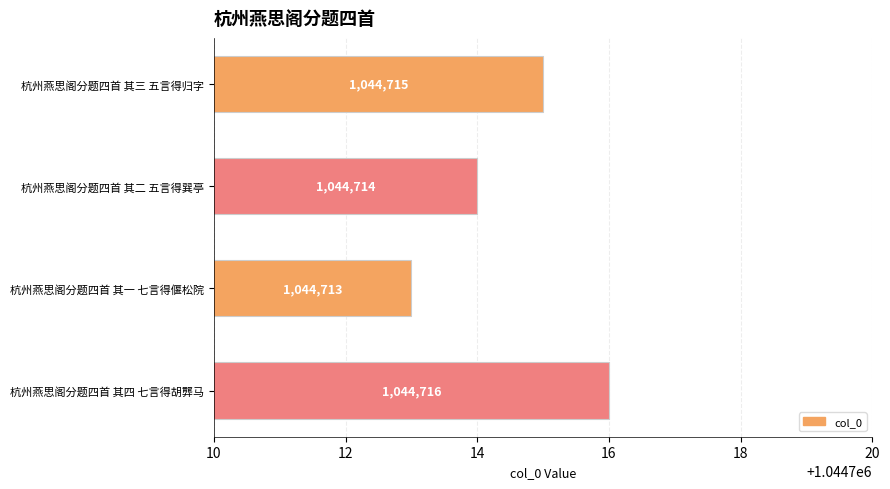

Read the value at 杭州燕思阁分题四首 其四 七言得胡龏马.

1044716